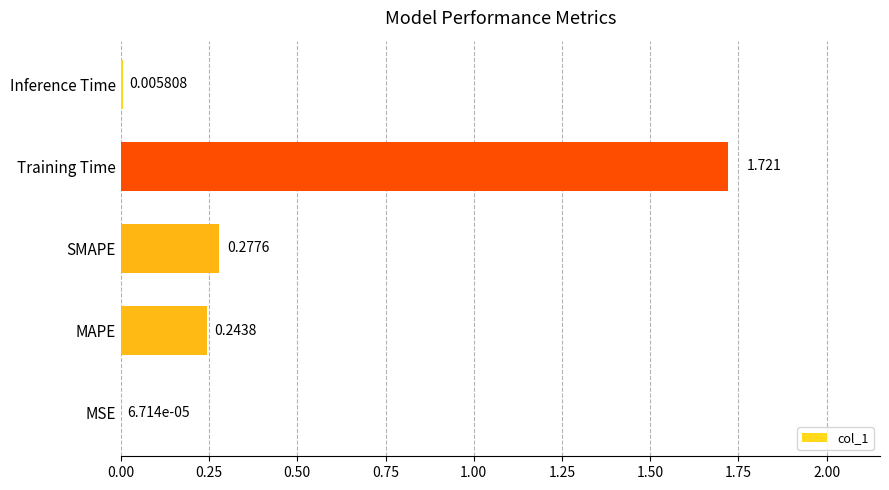

At which label is the value closest to 0?

MSE